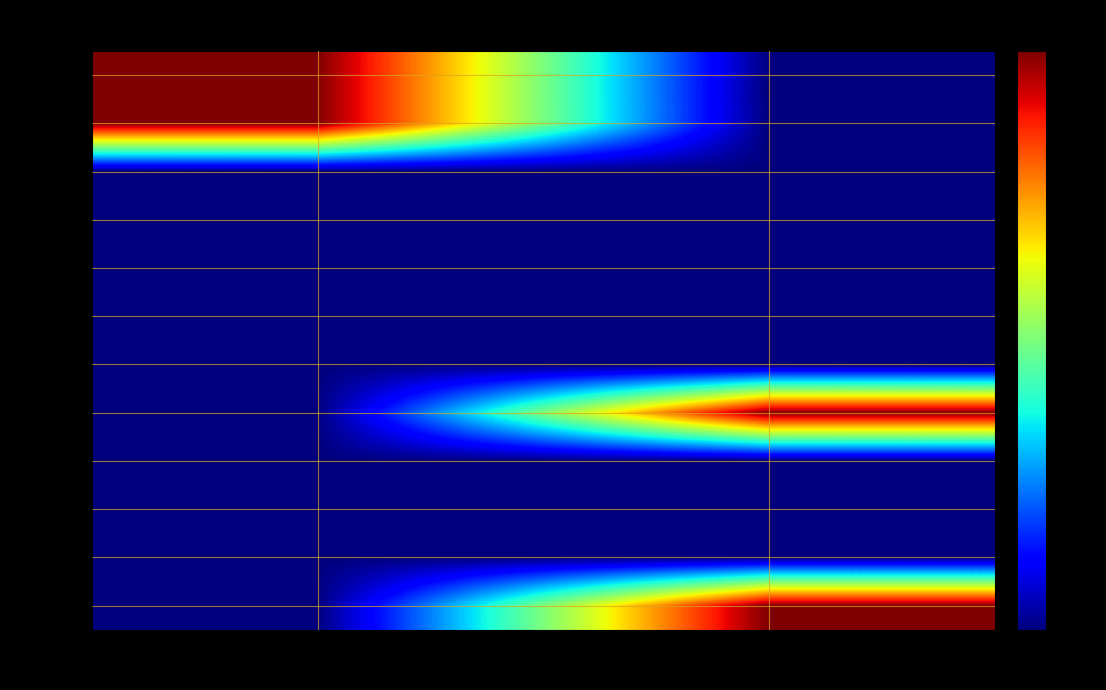

Which series has the largest total across all categories?

3160236